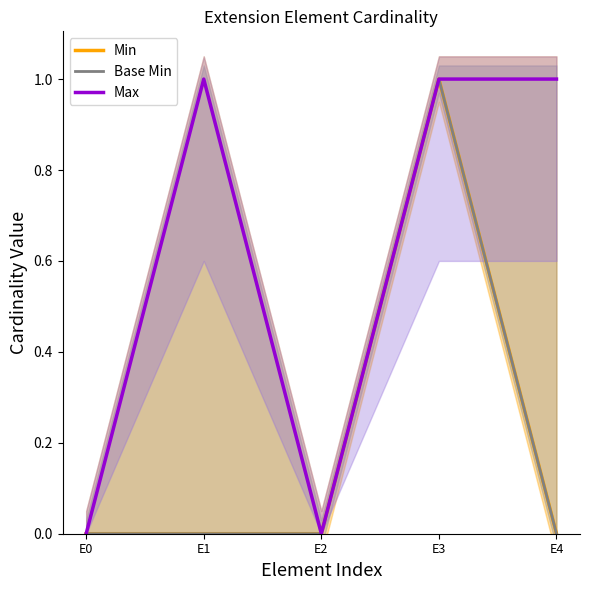

Reading left to right, what are all the values shown in this chart?

Min: 0	0	0	1	0
Base Min: 0	0	0	1	0
Max: 0	1	0	1	1